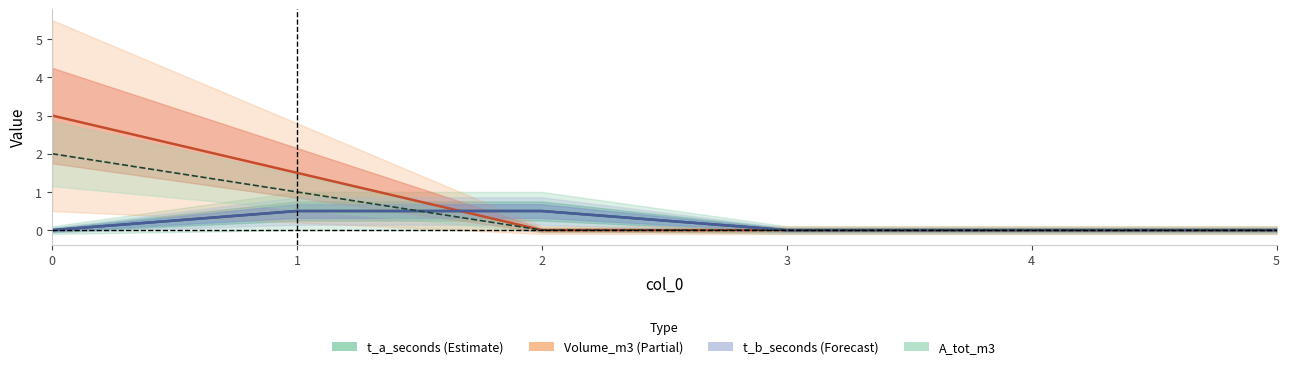

What is the difference between the A_tot_m3 values at 5 and 0?

2